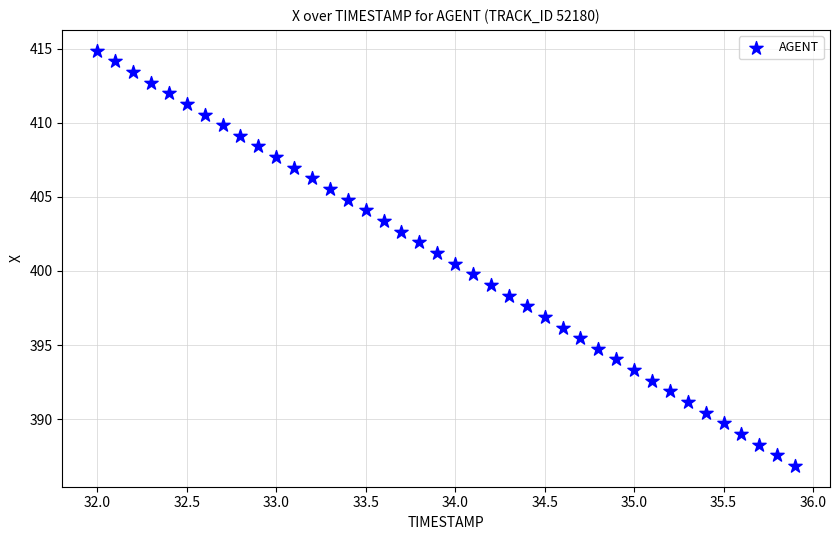

What is the range of X values (max minus min)?

3.9